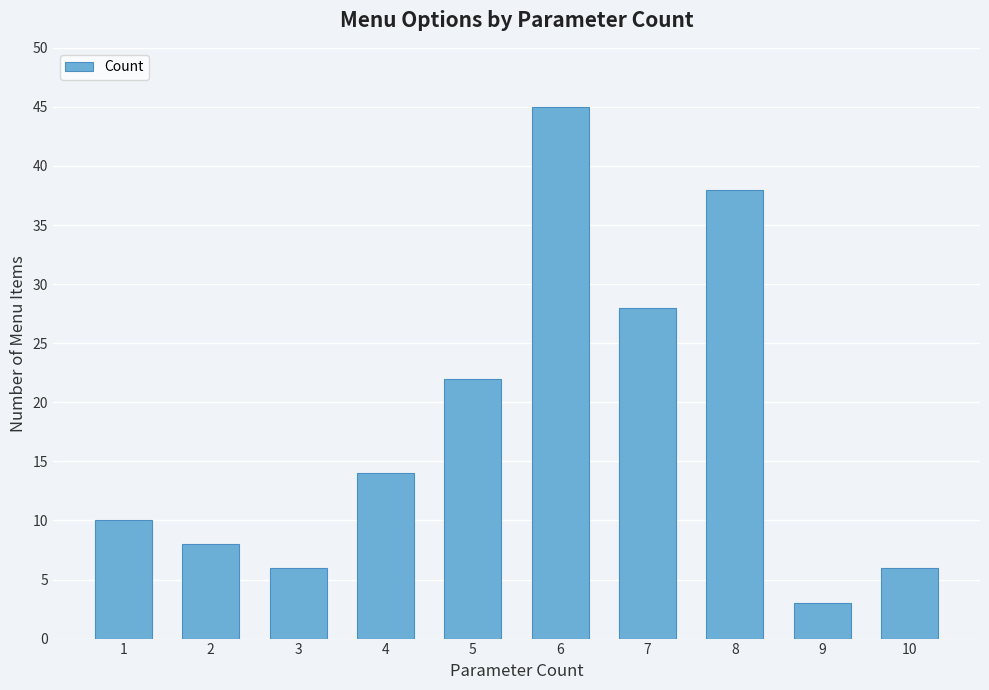

What is the minimum value shown in the chart?

3